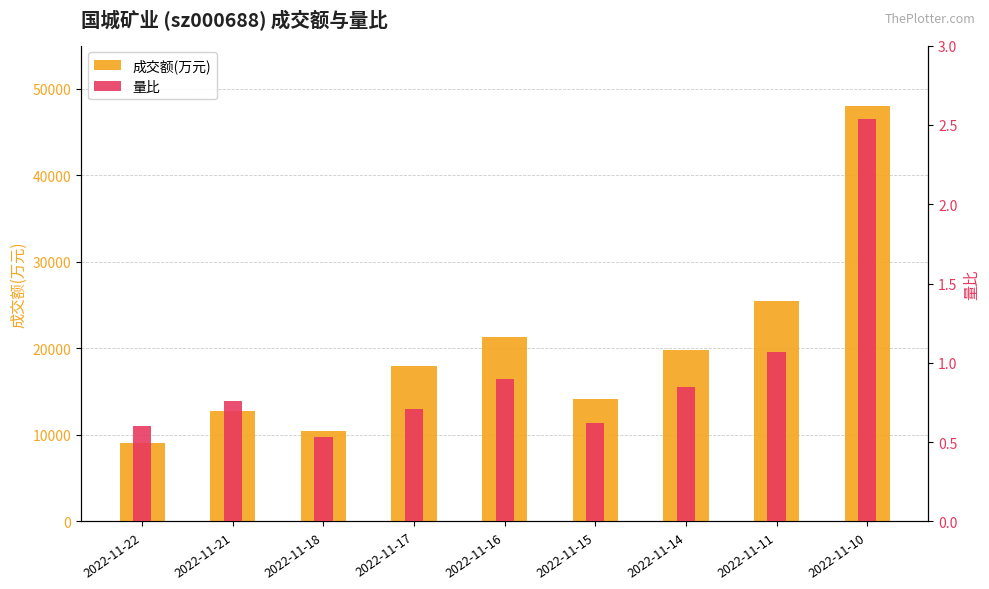

What are all the series names shown in the legend?

成交额(万元), 量比